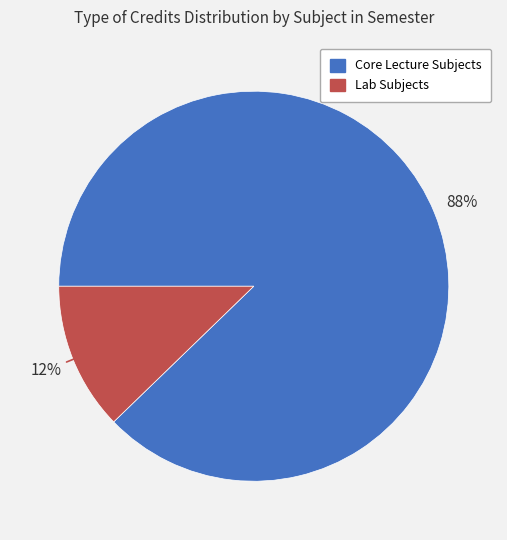

Does any single category account for the majority?

Yes